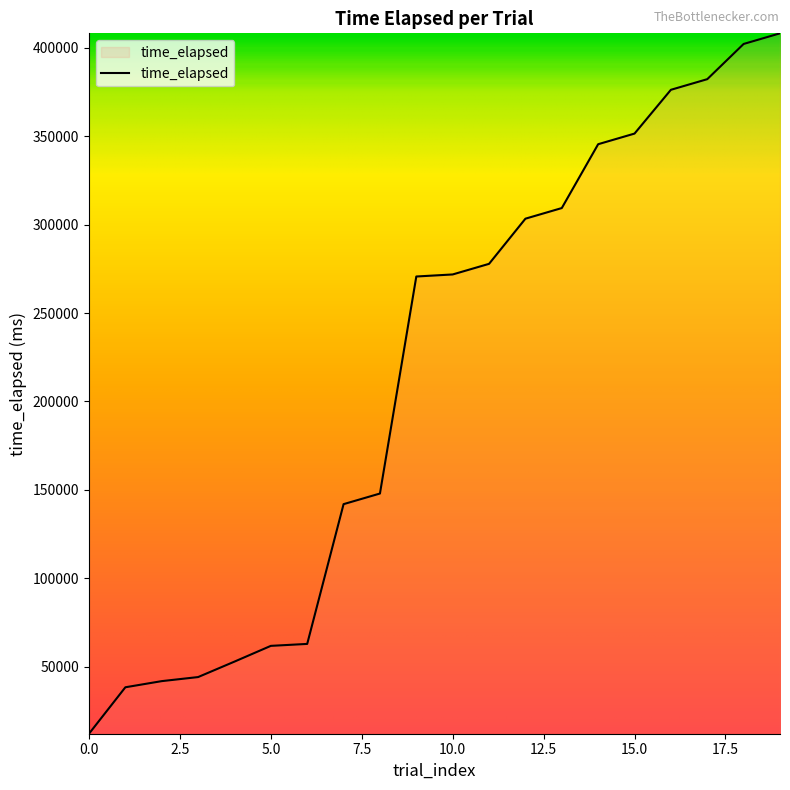

At which label does the data first exceed 271822?

11